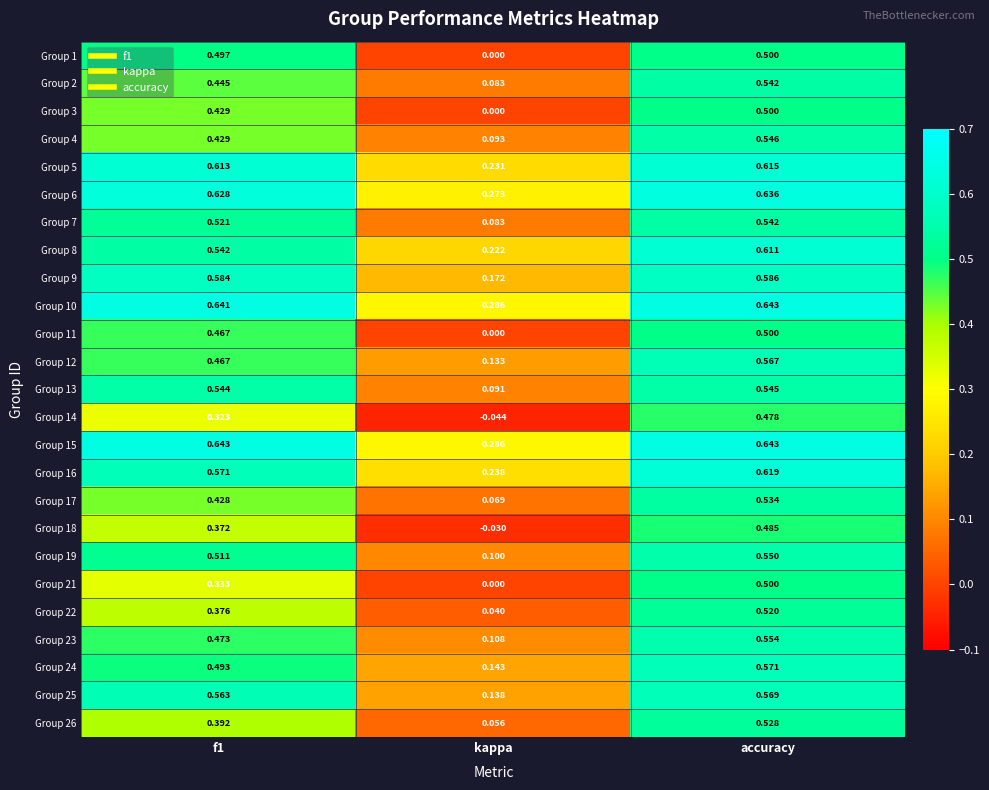

At which category is the sum across all series the highest?

accuracy